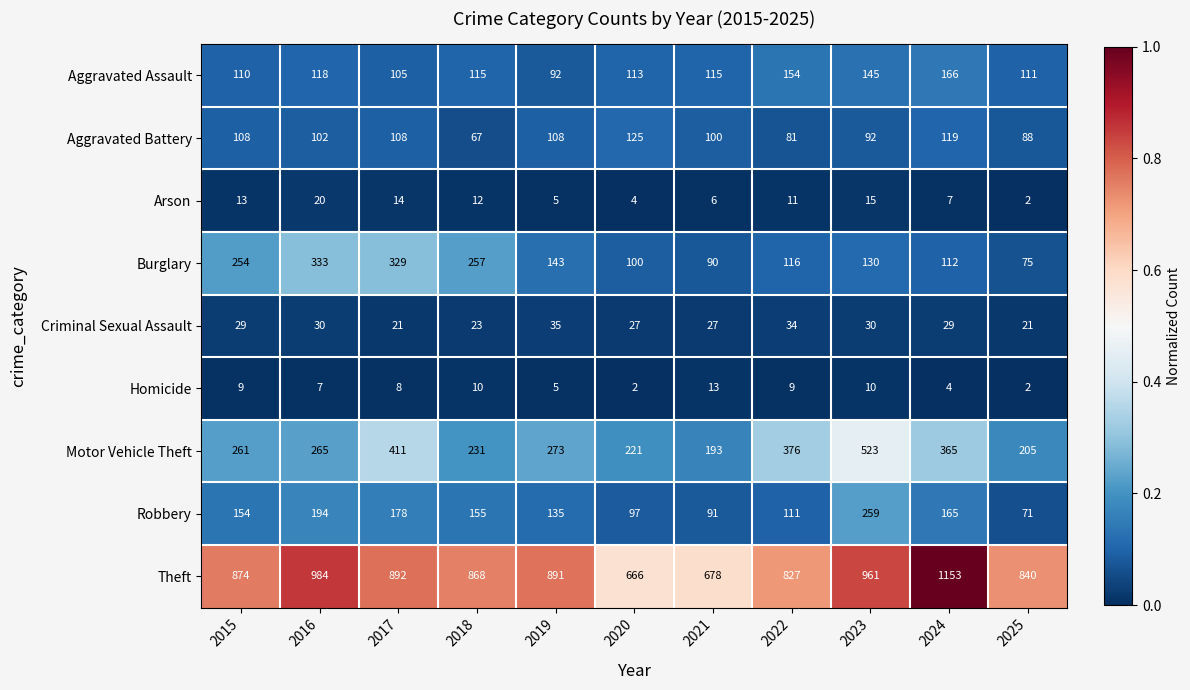

Is it true that Aggravated Assault equals 87 at 2024?

False